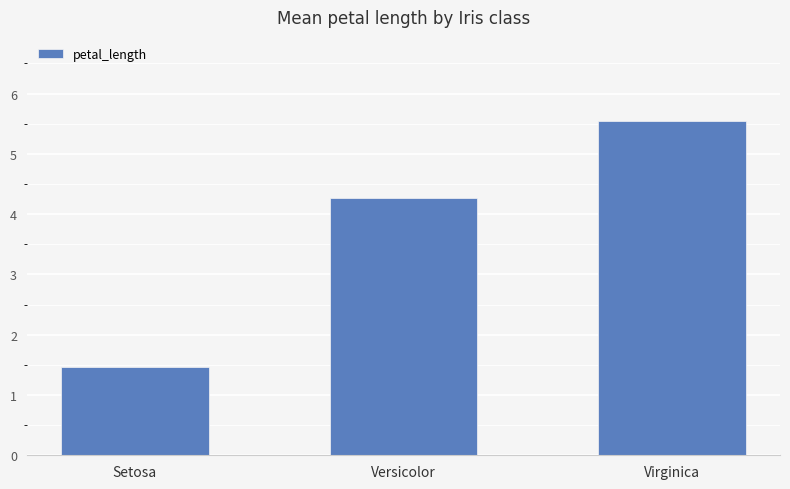

The chart shows a value of 7.0 at Versicolor. True or false?

False